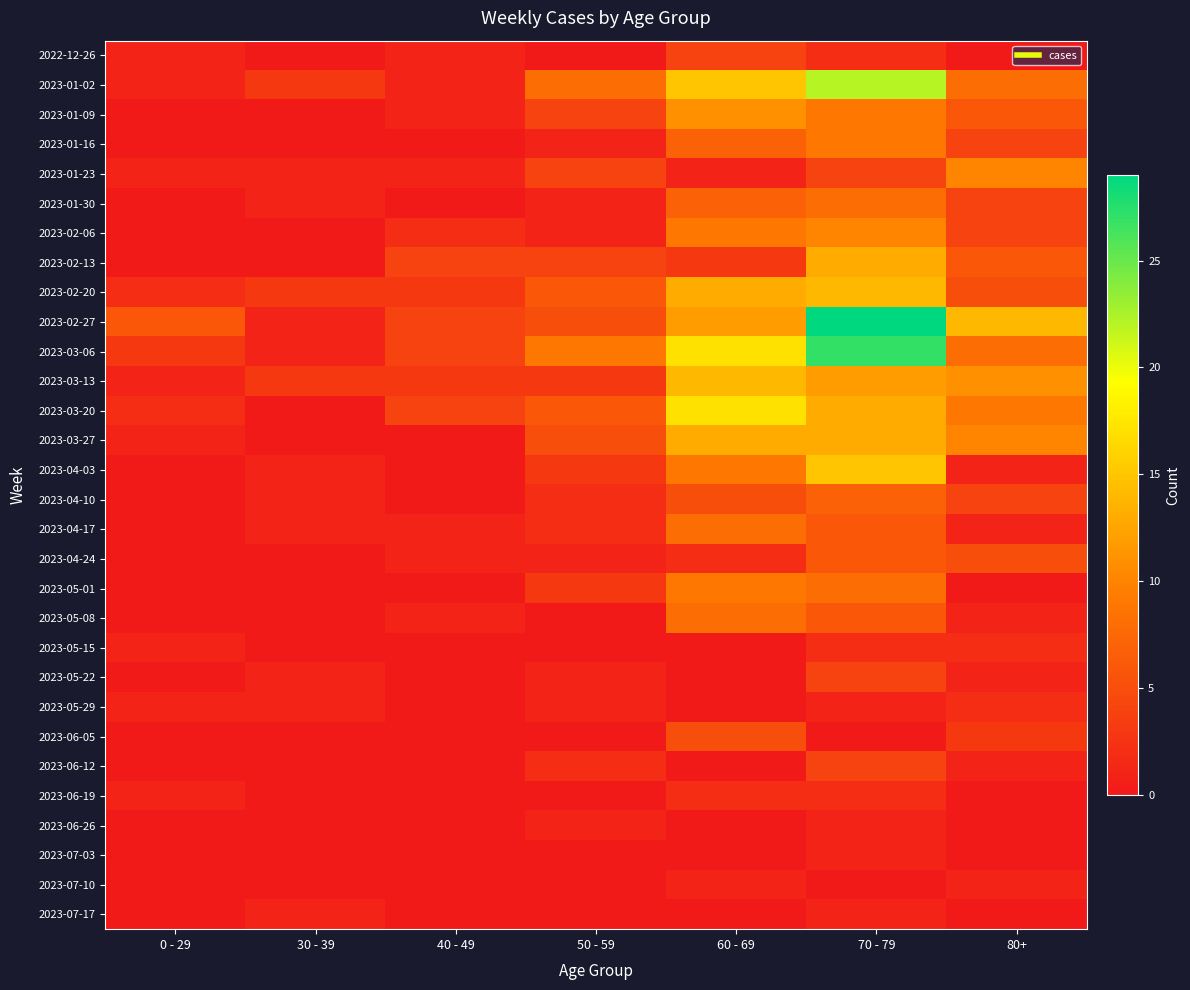

Count the number of data series in this chart.

30